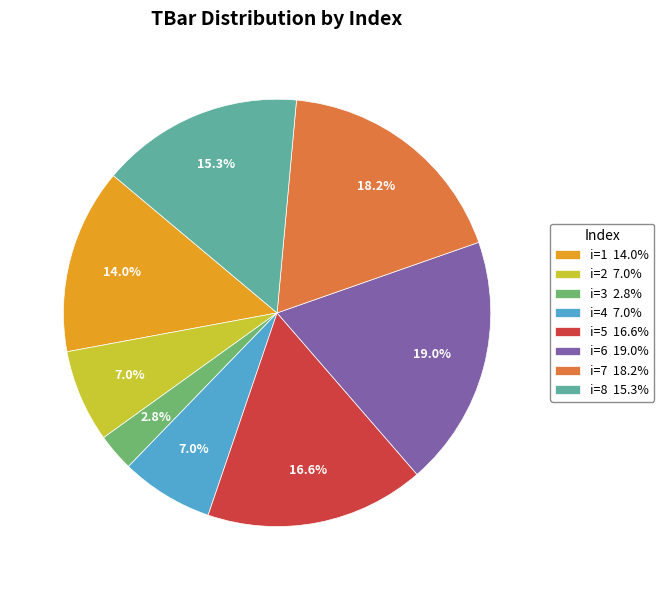

Is there any slice that represents more than half of the pie?

No